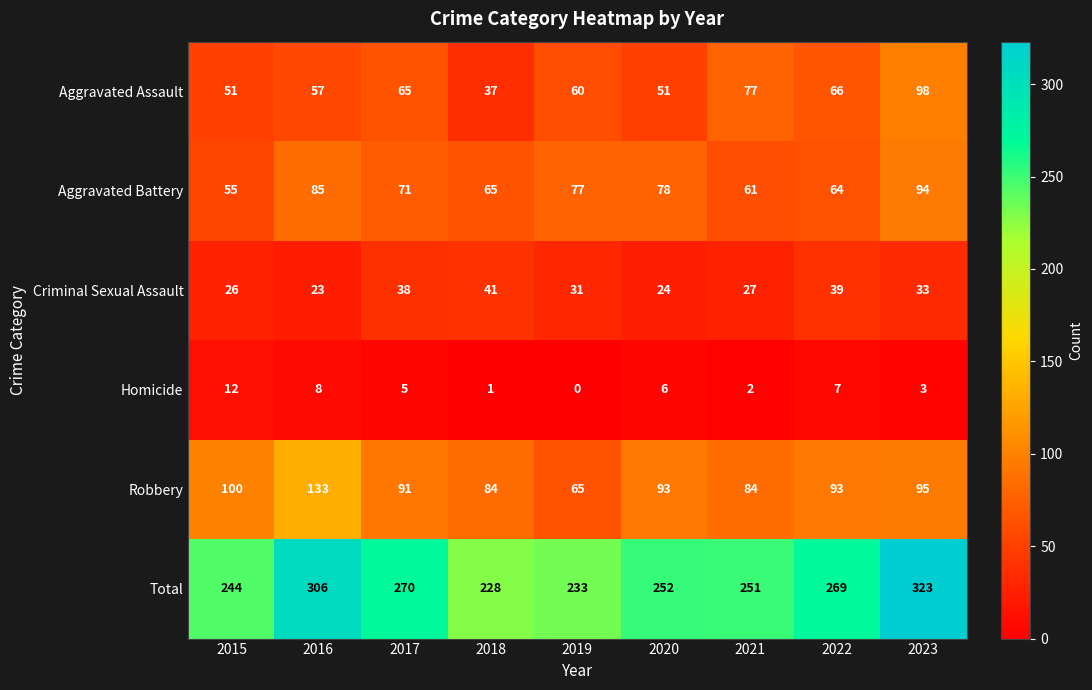

Where is Homicide nearest to the value 6?

2020